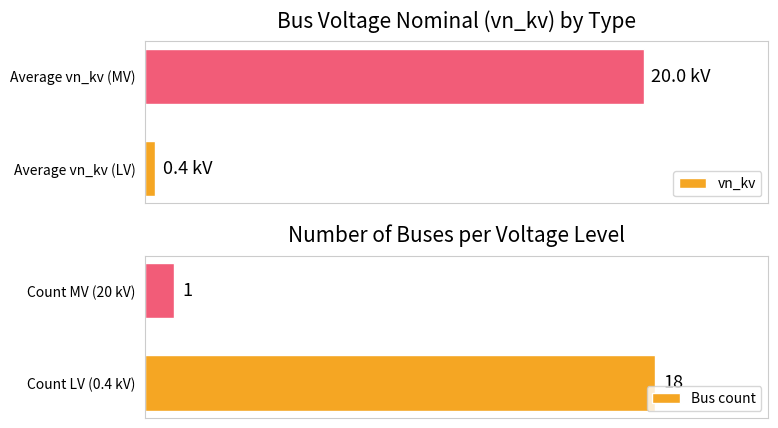

Which category has the highest value in the Bus count series?

Count LV (0.4 kV)